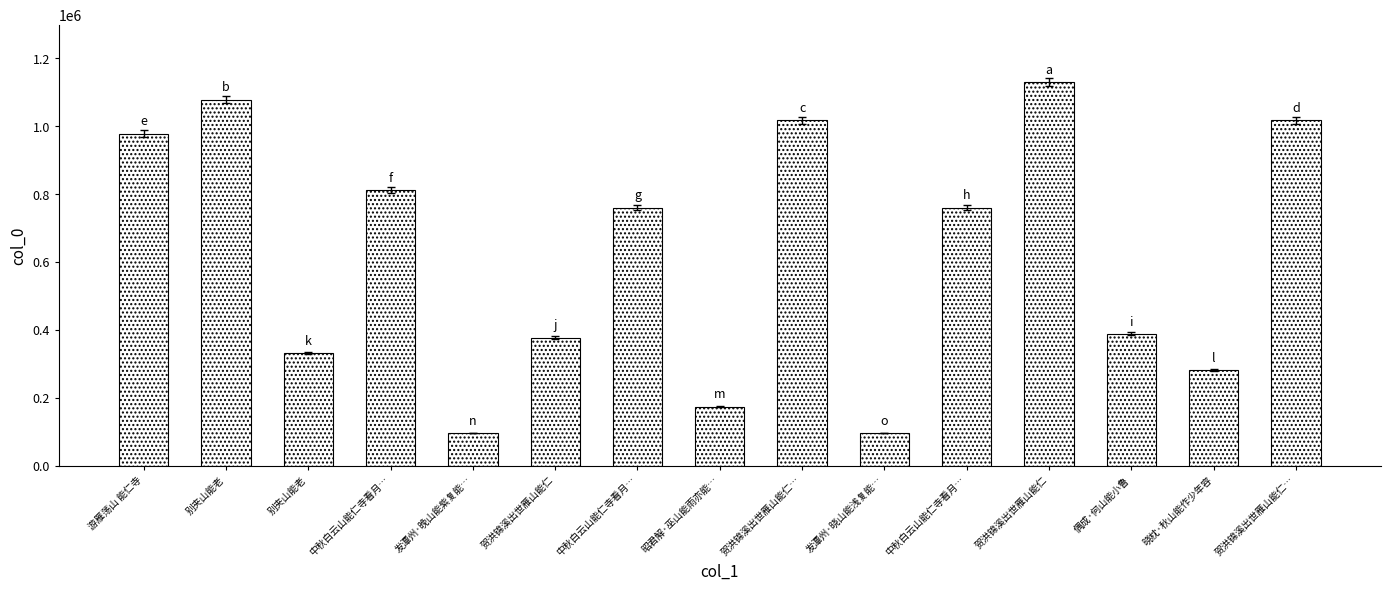

What is the difference between the values at 别夹山能老 and 中秋白云山能仁寺看月…?

428771